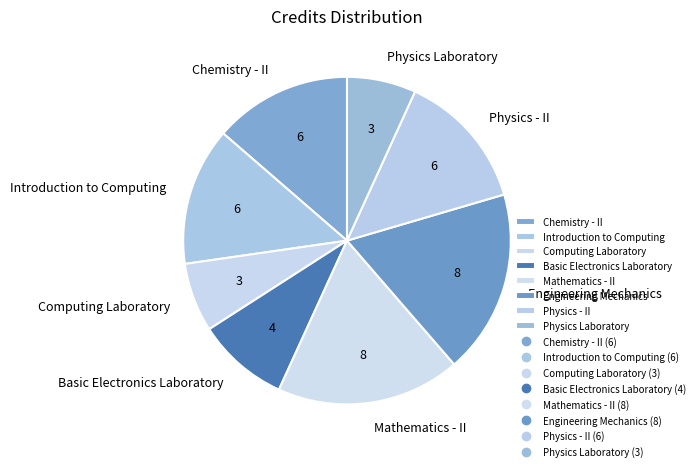

How many slices are in this pie chart?

8